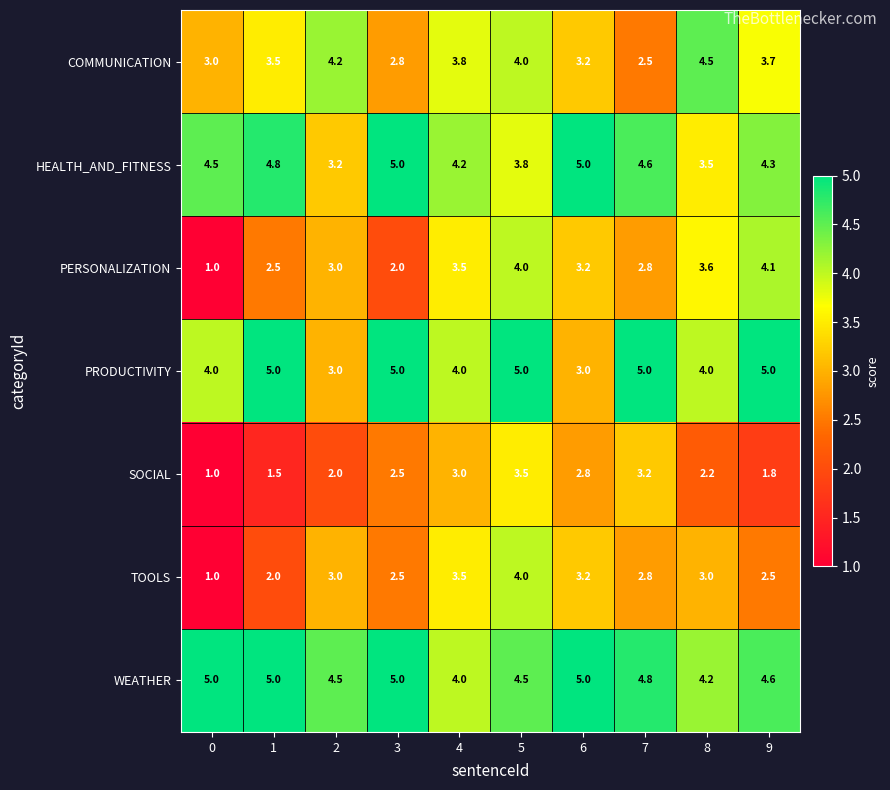

Count the number of data series in this chart.

7